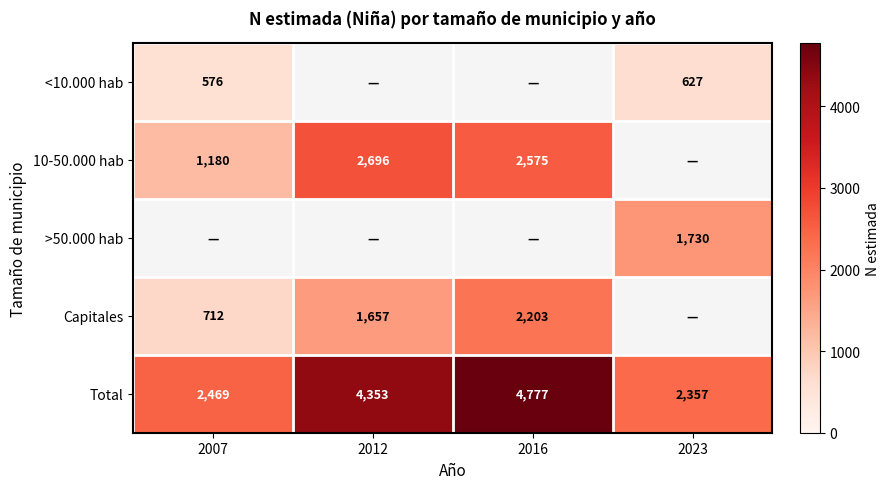

The 10-50.000 hab series shows 4008.1 at 2016. True or false?

False